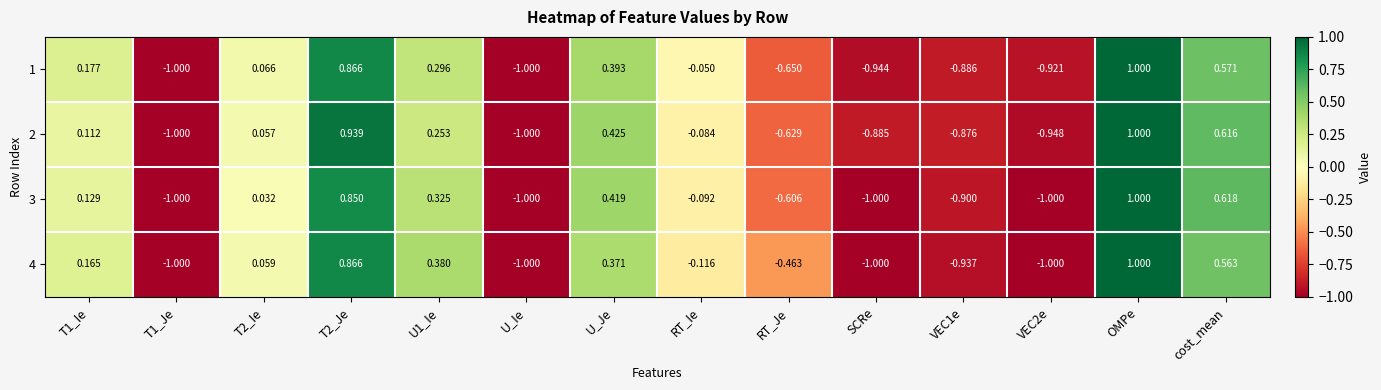

At which category is the sum across all series the highest?

OMPe